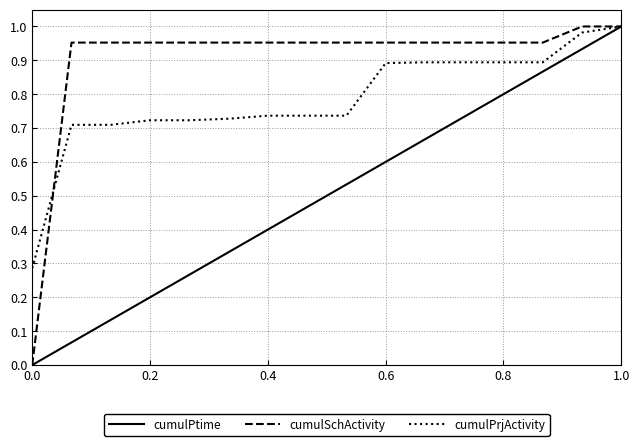

List the series in order of their overall mean, highest first.

cumulSchActivity, cumulPrjActivity, cumulPtime